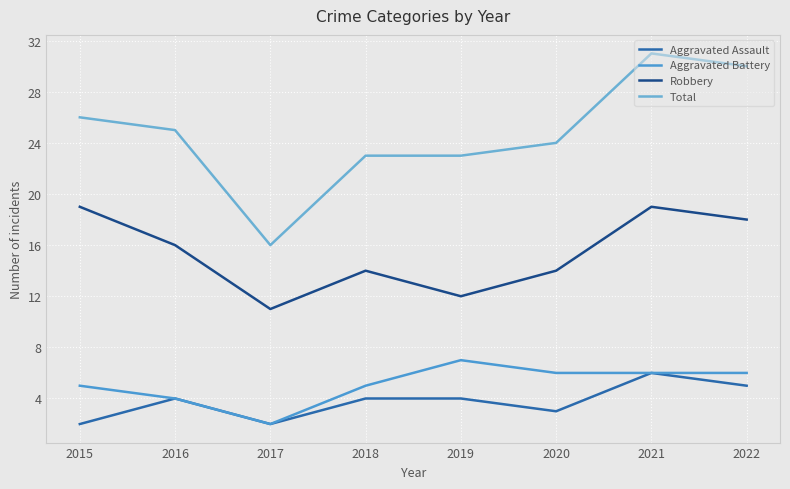

What is the average value of the Aggravated Battery series?

5